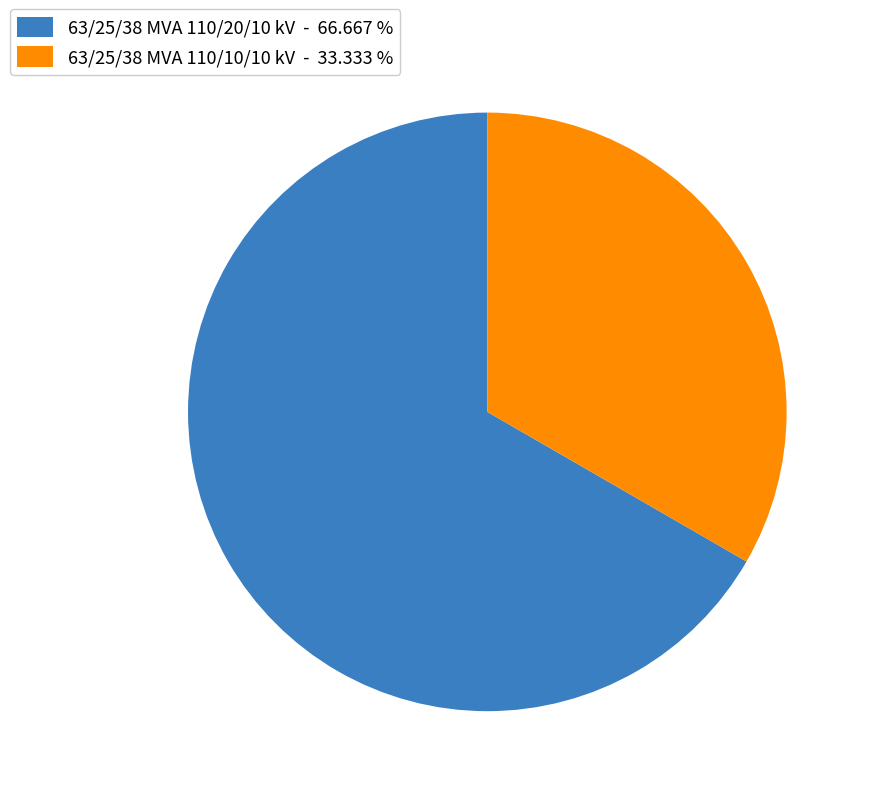

Combined, do 63/25/38 MVA 110/10/10 kV - 33.333 % and 63/25/38 MVA 110/20/10 kV - 66.667 % account for over 50%?

Yes